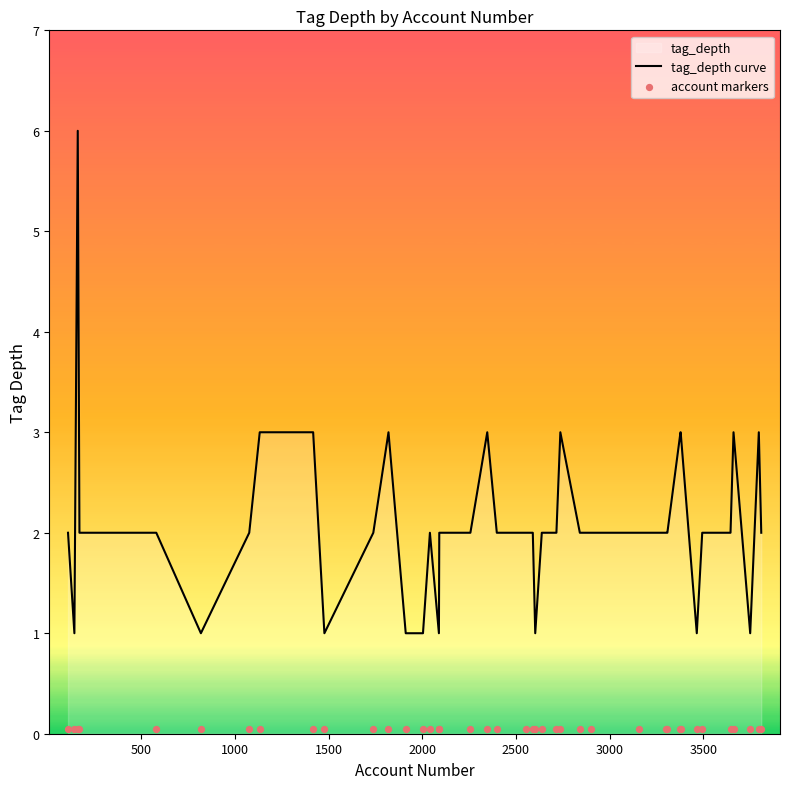

Which series contains the highest Y value?

tag_depth curve